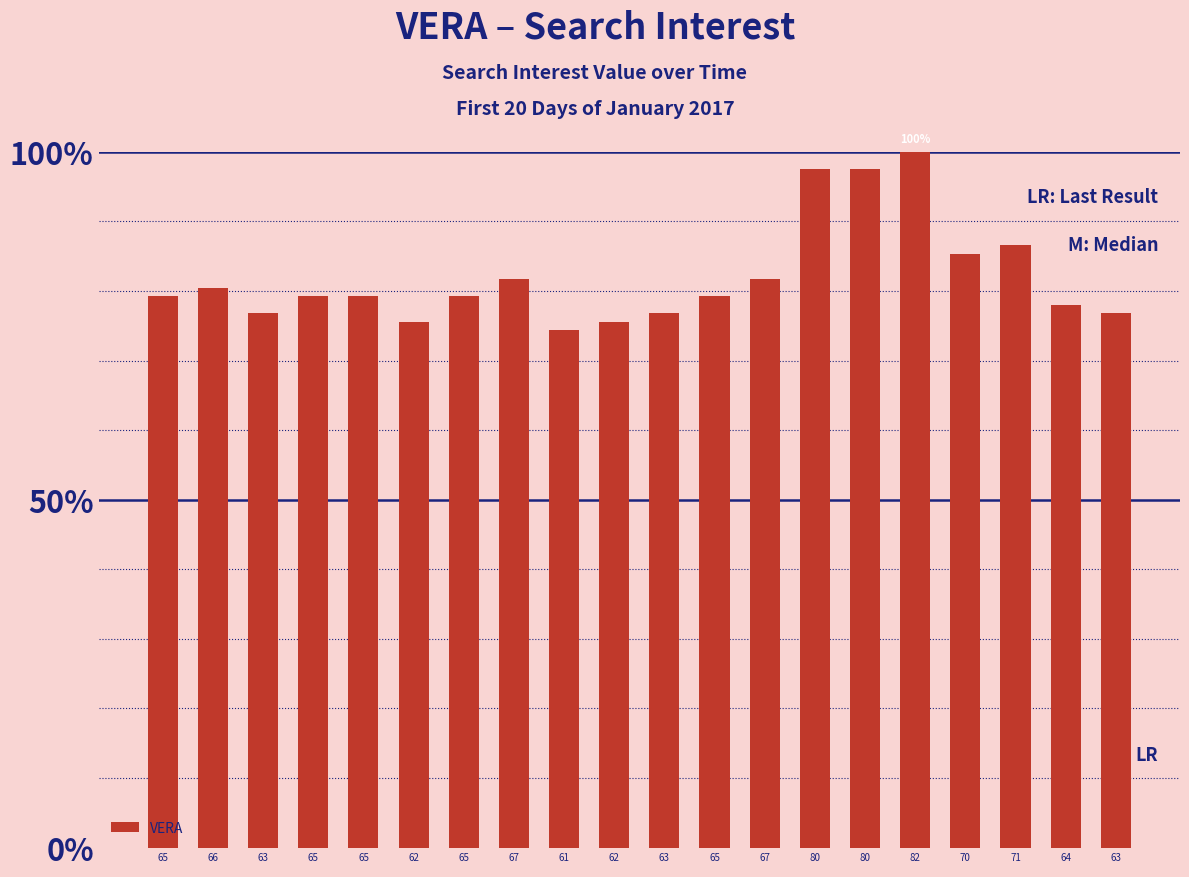

How many bars are there in total?

20